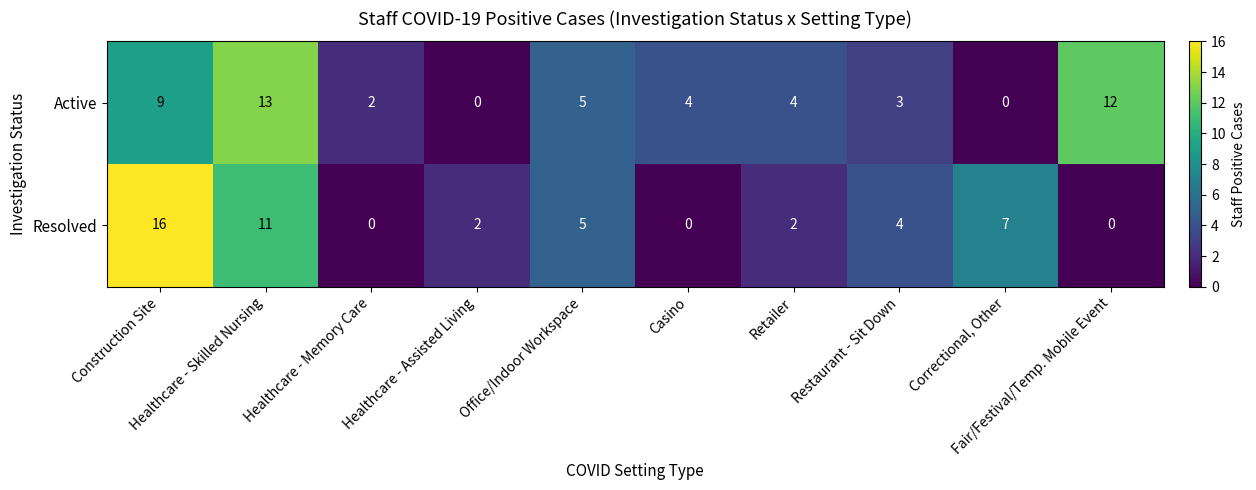

What is the greatest value displayed?

16